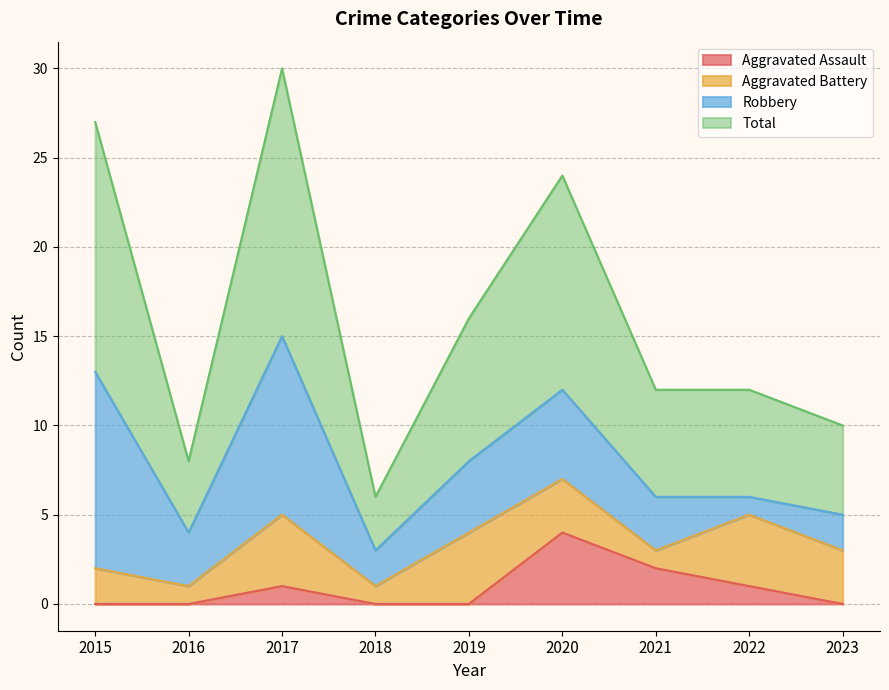

At which category does Total reach its first local valley?

2016